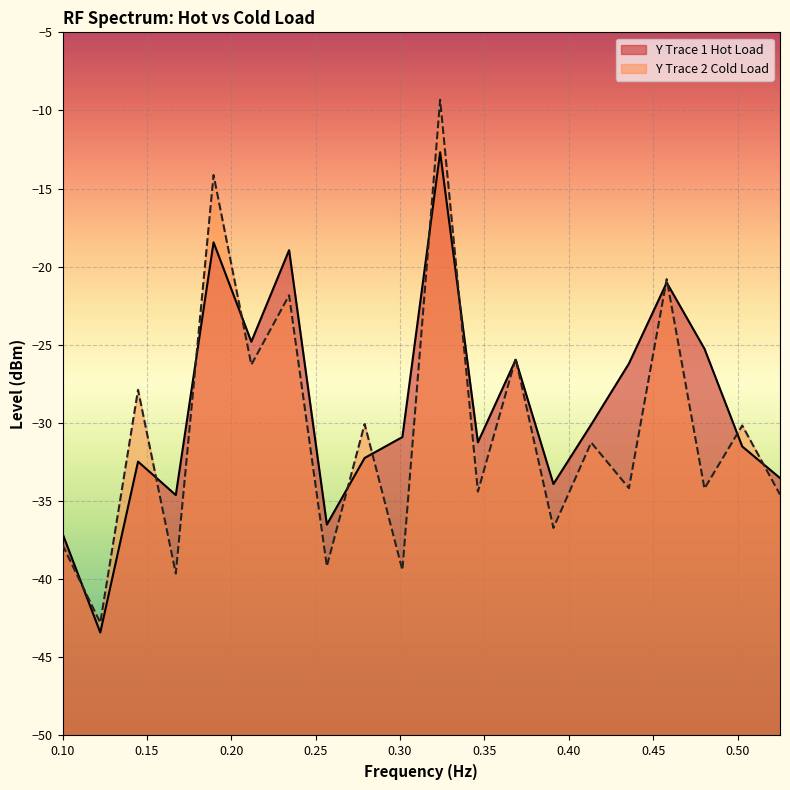

What is the lowest value of the Y Trace 1 Hot Load series?

-43.4